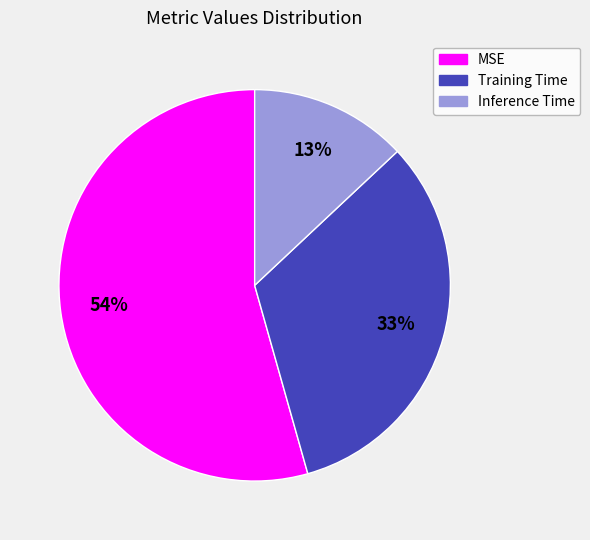

Combined, do MSE and Training Time account for over 50%?

Yes